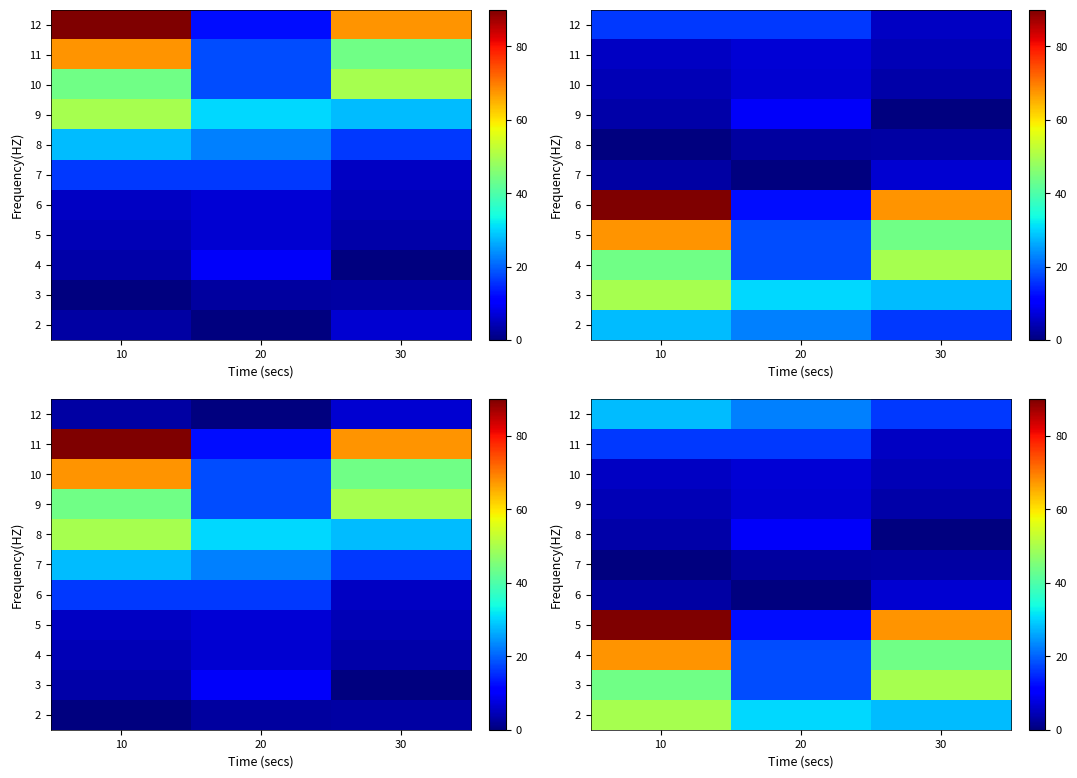

What is the total value across all series at 10?

311.6